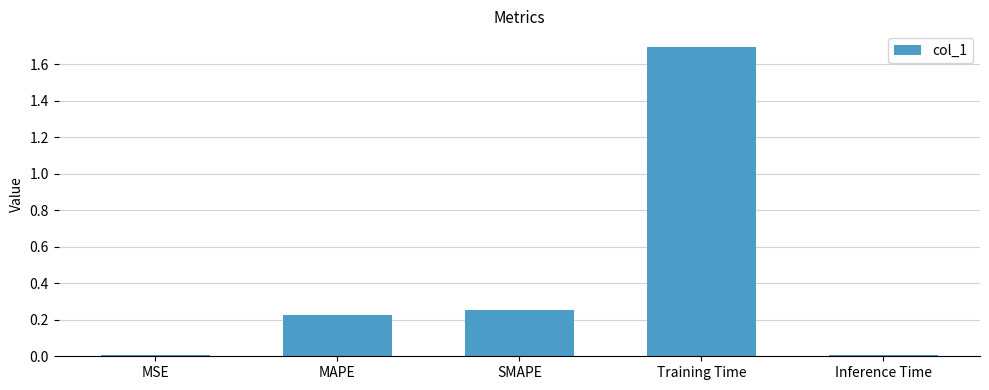

What is the sum of all values?

2.2